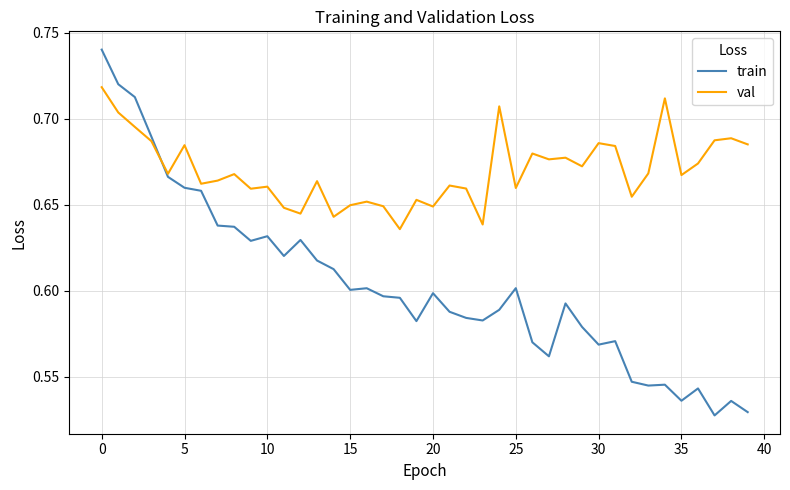

How many intersections are there between train and val?

1